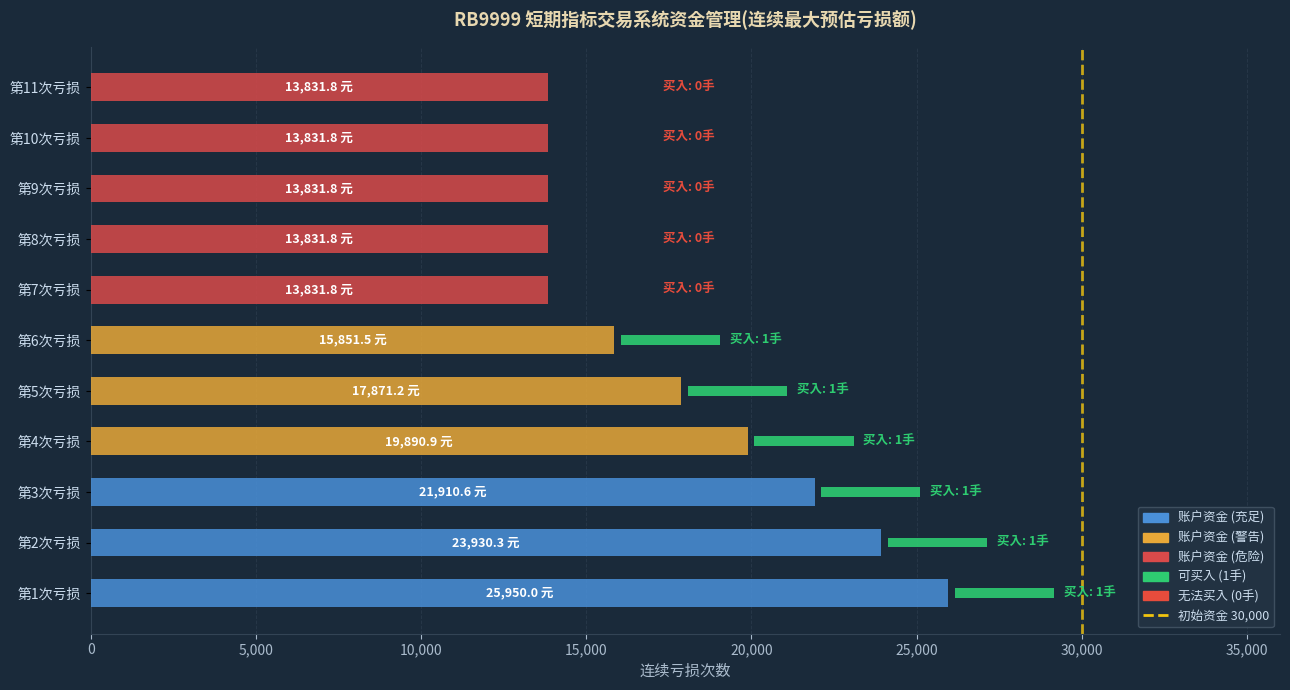

What is the change in value from 第3次亏损 to 第8次亏损?

-8078.8